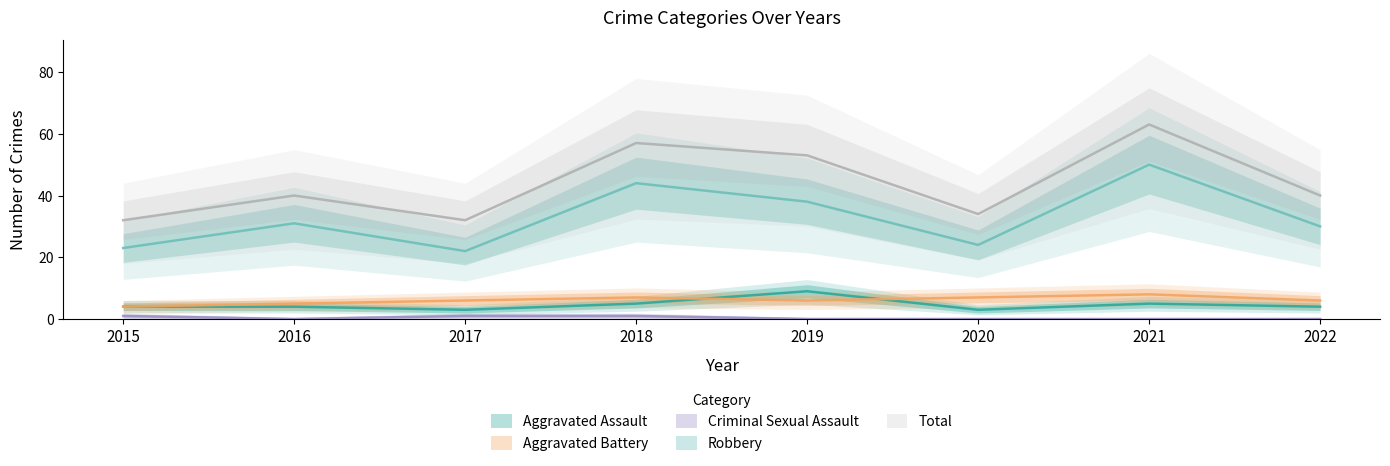

What is the maximum value for Criminal Sexual Assault?

1